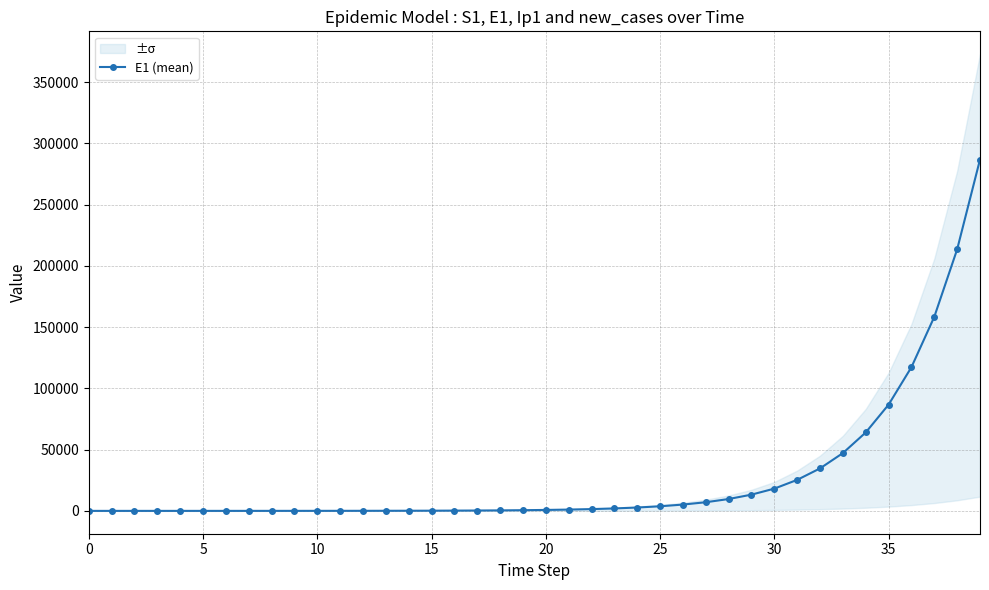

True or false: the data has more than 2 interior local peaks.

False